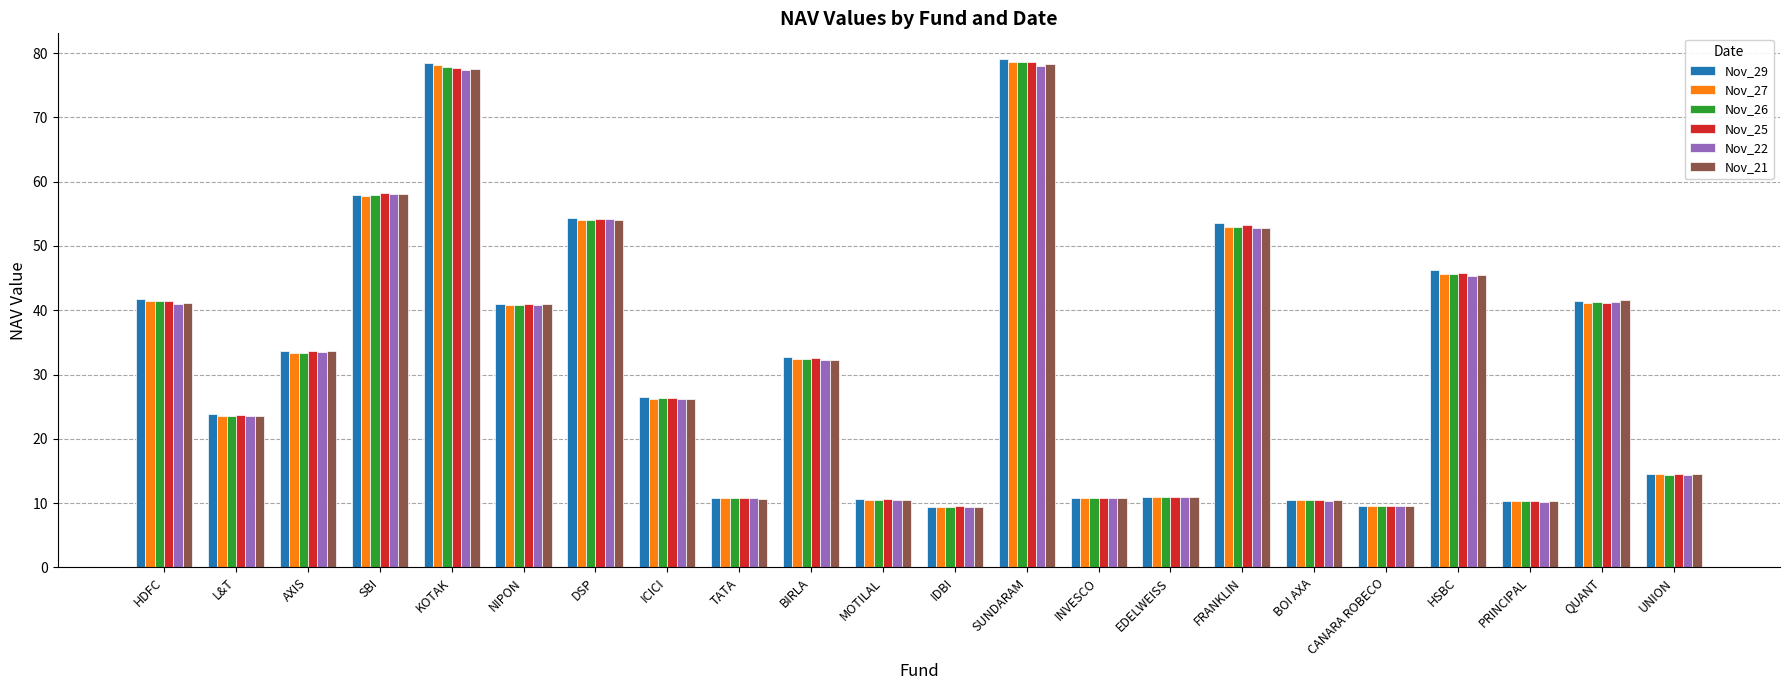

What is the label of the 5th bar from the left?

KOTAK